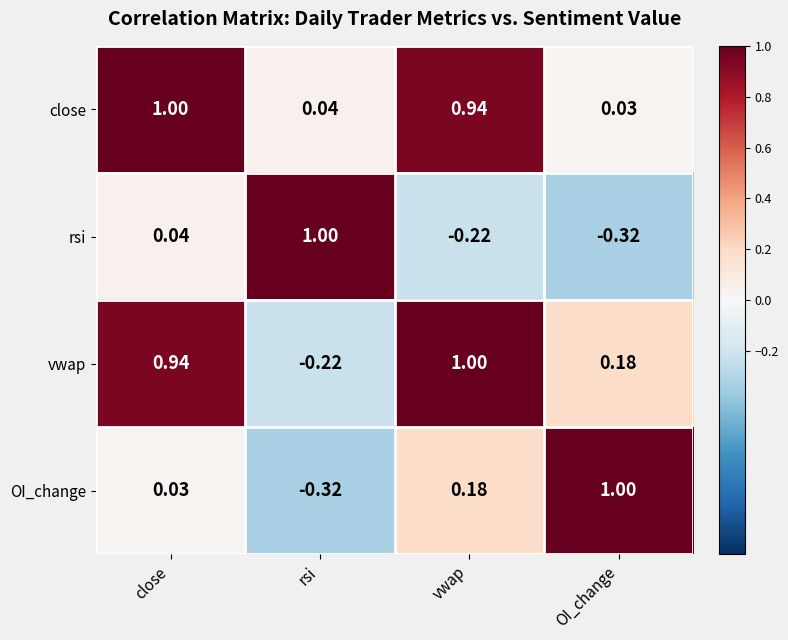

At which label does vwap first exceed 0?

close